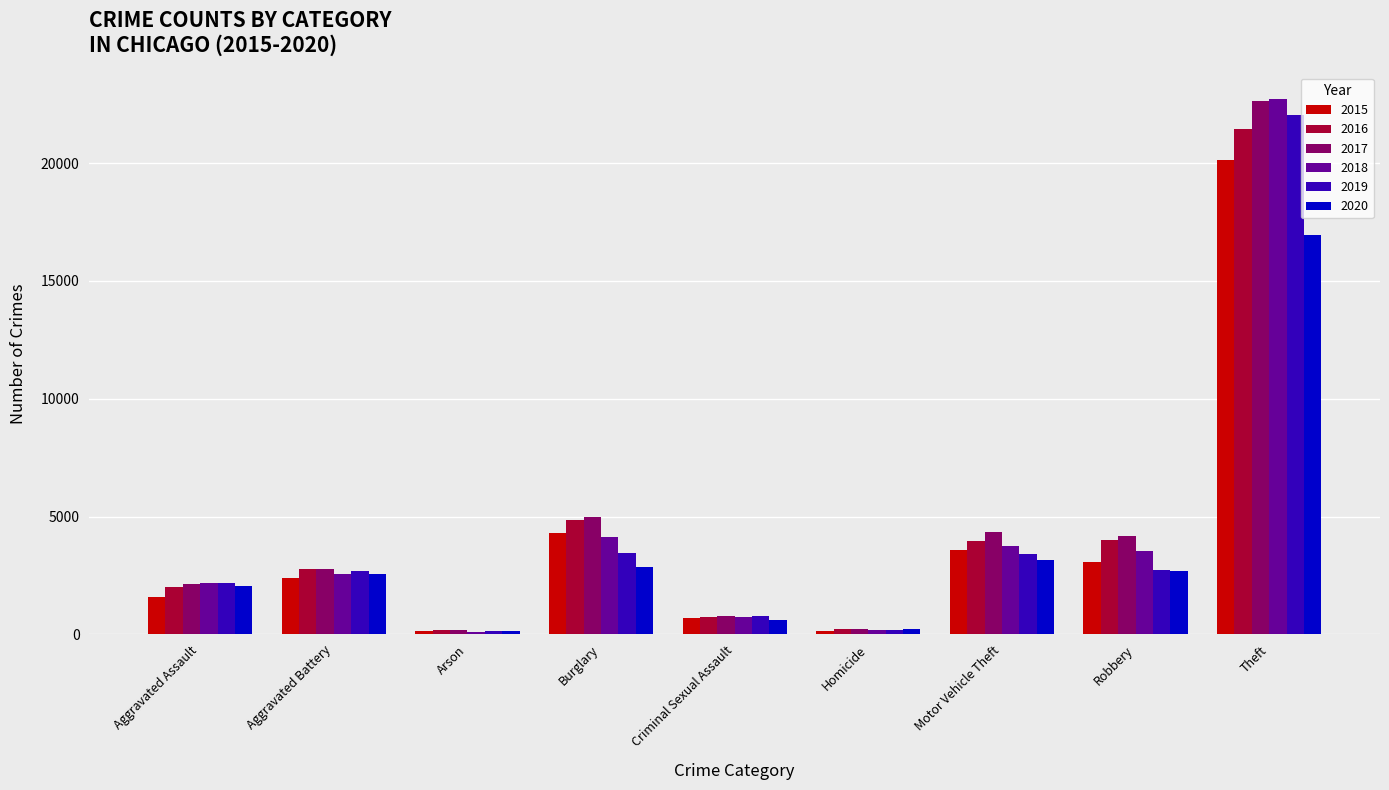

Are the bars horizontal?

No